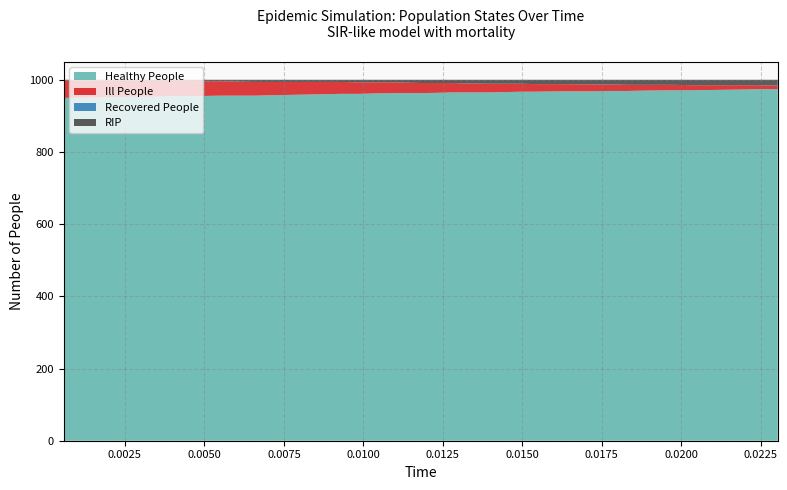

Reading right to left, transcribe all the data shown in this chart.

Healthy People: 39=974	38=974	37=973	36=972	35=971	34=971	33=970	32=969	31=969	30=968	29=968	28=967	27=967	26=966	25=965	24=965	23=965	22=964	21=963	20=963	19=963	18=962	17=961	16=961	15=960	14=959	13=958	12=957	11=956	10=956	9=956	8=955	7=955	6=954	5=953	4=953	3=952	2=951	1=950	0=950
Ill People: 39=10	38=11	37=12	36=13	35=14	34=15	33=16	32=17	31=18	30=19	29=20	28=21	27=22	26=23	25=24	24=25	23=26	22=27	21=28	20=29	19=30	18=31	17=32	16=33	15=34	14=35	13=36	12=37	11=38	10=39	9=40	8=41	7=42	6=43	5=44	4=45	3=46	2=47	1=48	0=49
Recovered People: 39=0	38=0	37=0	36=0	35=0	34=0	33=0	32=0	31=0	30=0	29=0	28=0	27=0	26=0	25=0	24=0	23=0	22=0	21=0	20=0	19=0	18=0	17=0	16=0	15=0	14=0	13=0	12=0	11=0	10=0	9=0	8=0	7=0	6=0	5=0	4=0	3=0	2=0	1=0	0=0
RIP: 39=16	38=15	37=15	36=15	35=15	34=14	33=14	32=14	31=13	30=13	29=12	28=12	27=11	26=11	25=11	24=10	23=9	22=9	21=9	20=8	19=7	18=7	17=7	16=6	15=6	14=6	13=6	12=6	11=6	10=5	9=4	8=4	7=3	6=3	5=3	4=2	3=2	2=2	1=2	0=1